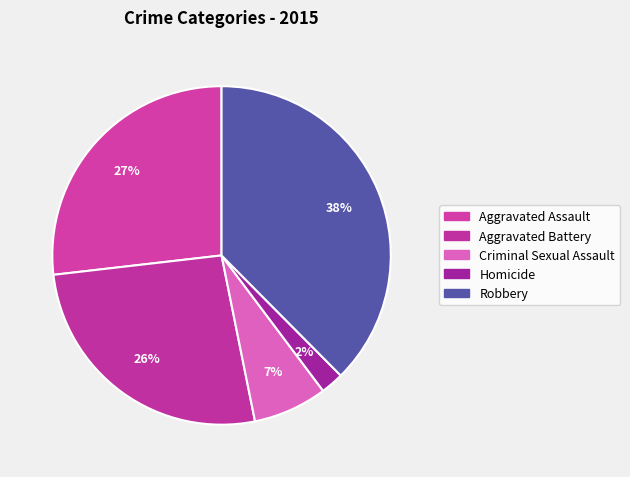

Do Homicide and Aggravated Assault together represent more than half of the pie?

No